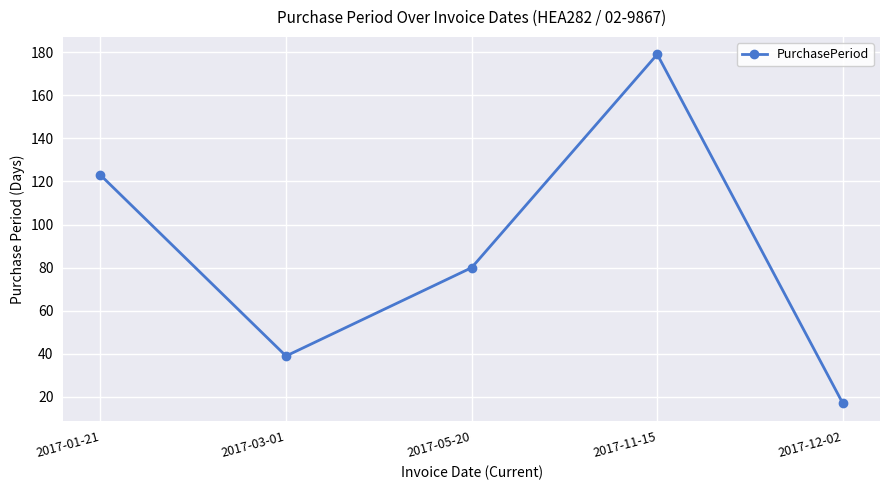

Rank the categories by value from highest to lowest.

2017-11-15, 2017-01-21, 2017-05-20, 2017-03-01, 2017-12-02